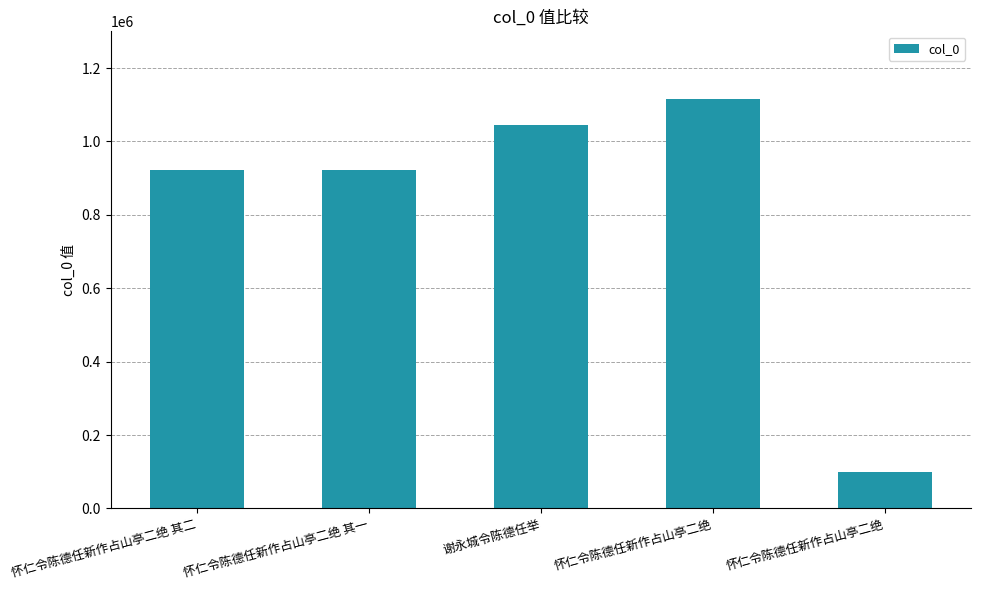

How many bars are there in total?

5